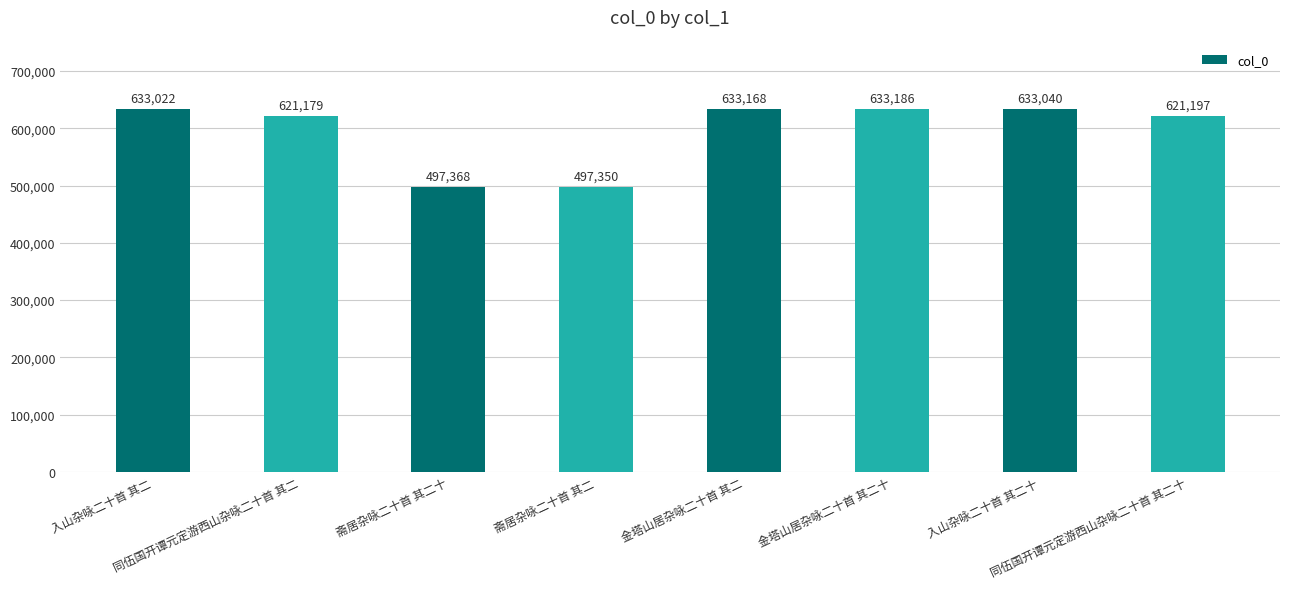

Reading left to right, list all the values displayed in this chart.

入山杂咏二十首 其二=633022	同伍国开谭元定游西山杂咏二十首 其二=621179	斋居杂咏二十首 其二十=497368	斋居杂咏二十首 其二=497350	金塔山居杂咏二十首 其二=633168	金塔山居杂咏二十首 其二十=633186	入山杂咏二十首 其二十=633040	同伍国开谭元定游西山杂咏二十首 其二十=621197